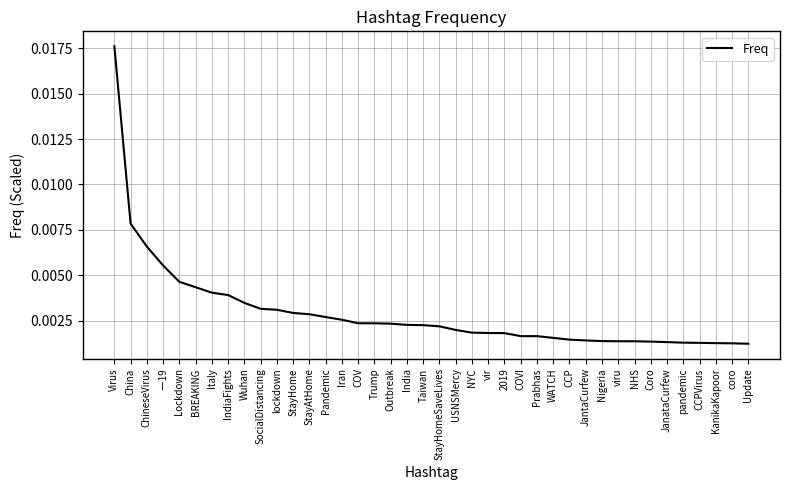

What position from the left is IndiaFights?

8